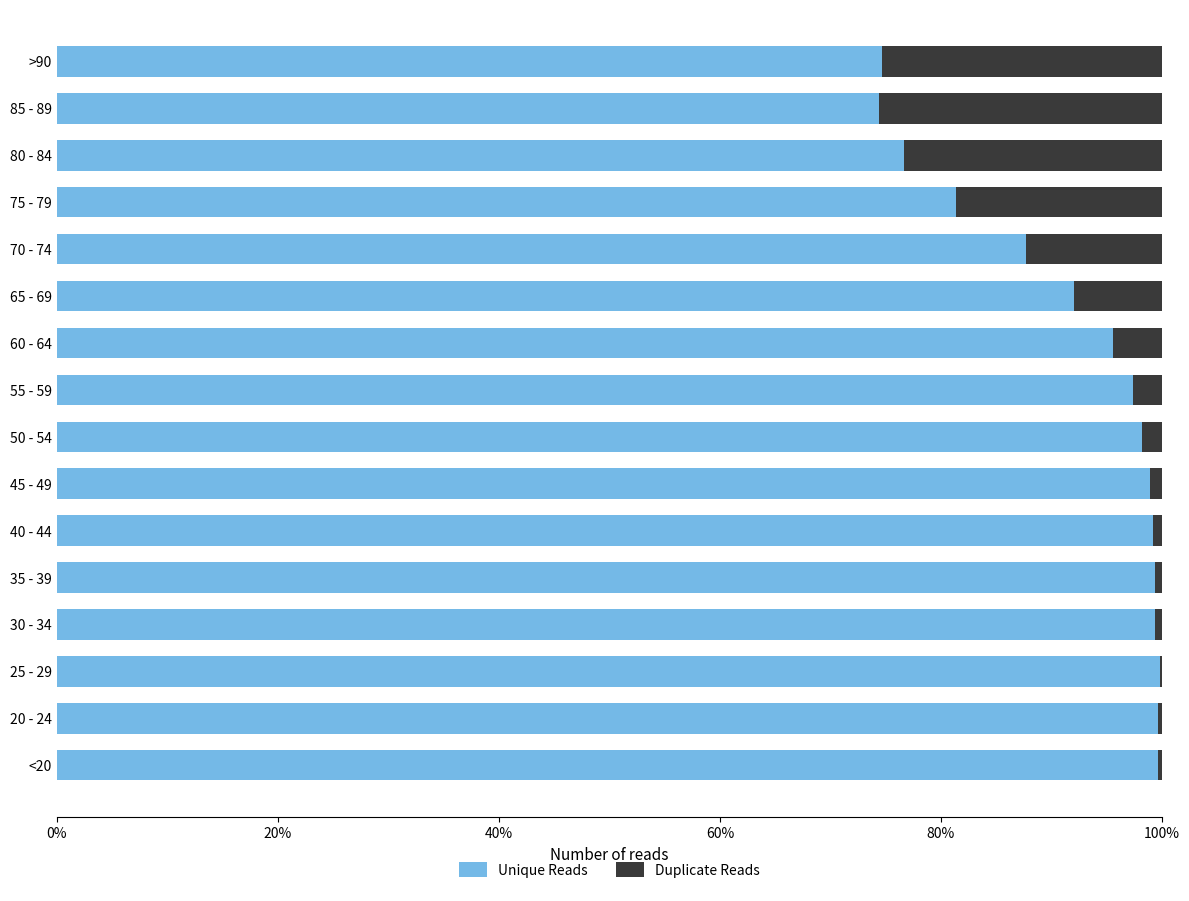

What are all the series names shown in the legend?

Unique Reads, Duplicate Reads